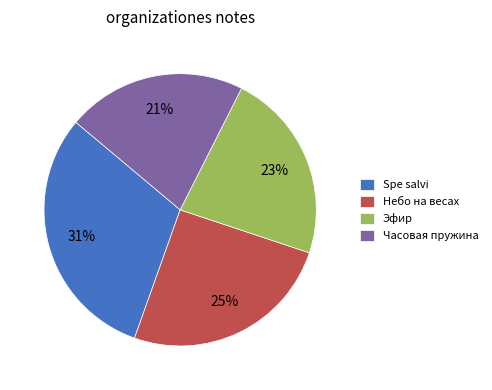

How many segments does this pie chart have?

4